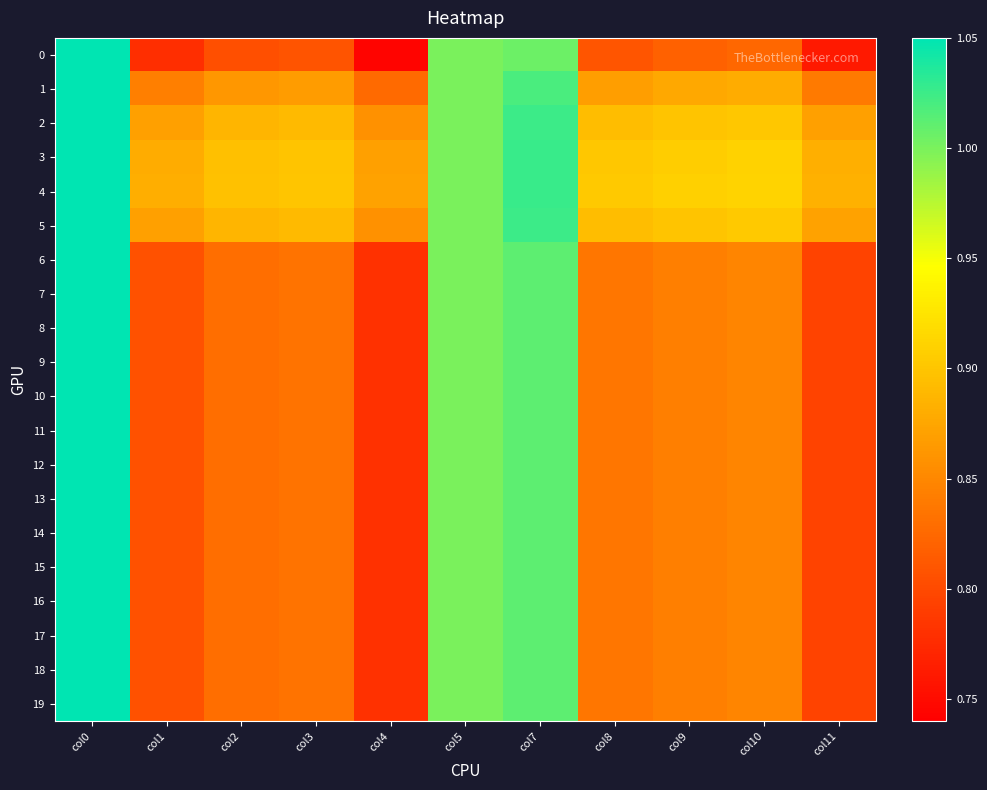

Rank the series by their maximum value, from lowest to highest.

0, 1, 2, 3, 4, 5, 6, 7, 8, 9, 10, 11, 12, 13, 14, 15, 16, 17, 18, 19